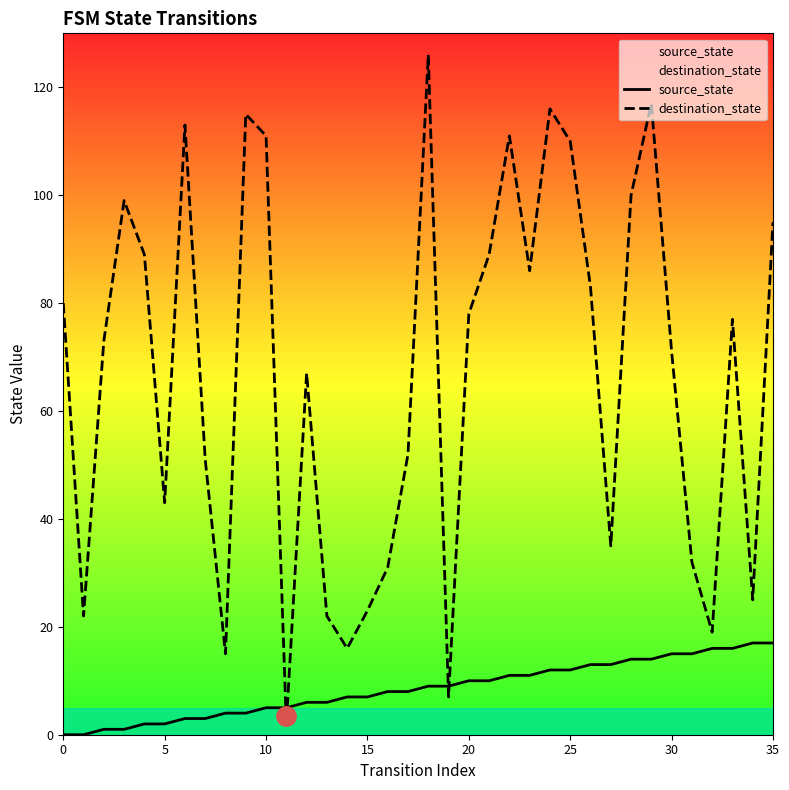

How many interior local peaks does the destination_state series have?

9